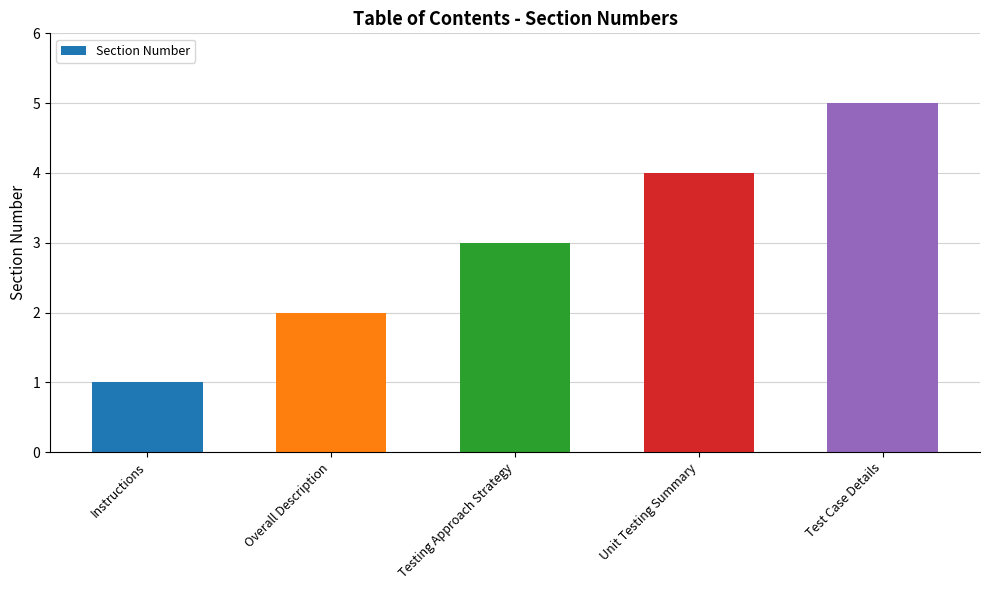

Which has a higher value, Test Case Details or Testing Approach Strategy?

Test Case Details